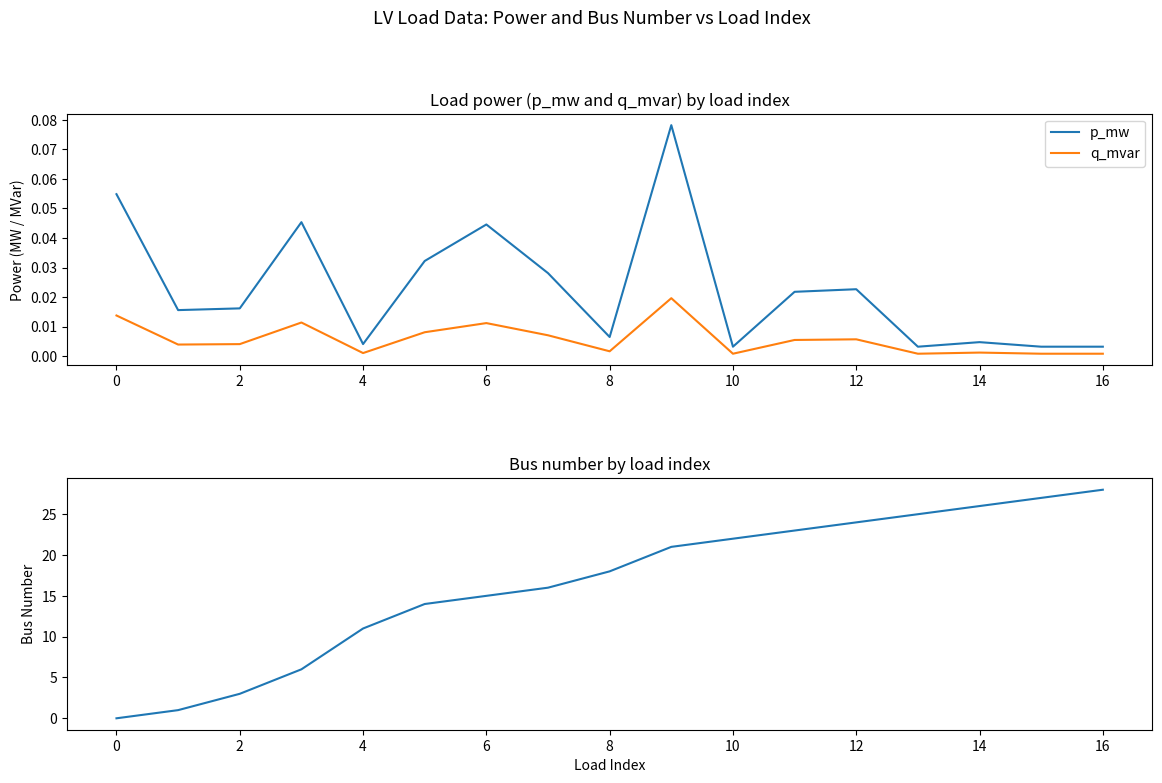

Reading left to right, list all the values displayed in this chart.

p_mw: 0.1	0.0	0.0	0.0	0.0	0.0	0.0	0.0	0.0	0.1	0.0	0.0	0.0	0.0	0.0	0.0	0.0
q_mvar: 0.0	0.0	0.0	0.0	0.0	0.0	0.0	0.0	0.0	0.0	0.0	0.0	0.0	0.0	0.0	0.0	0.0
bus: 0.0	1.0	3.0	6.0	11.0	14.0	15.0	16.0	18.0	21.0	22.0	23.0	24.0	25.0	26.0	27.0	28.0